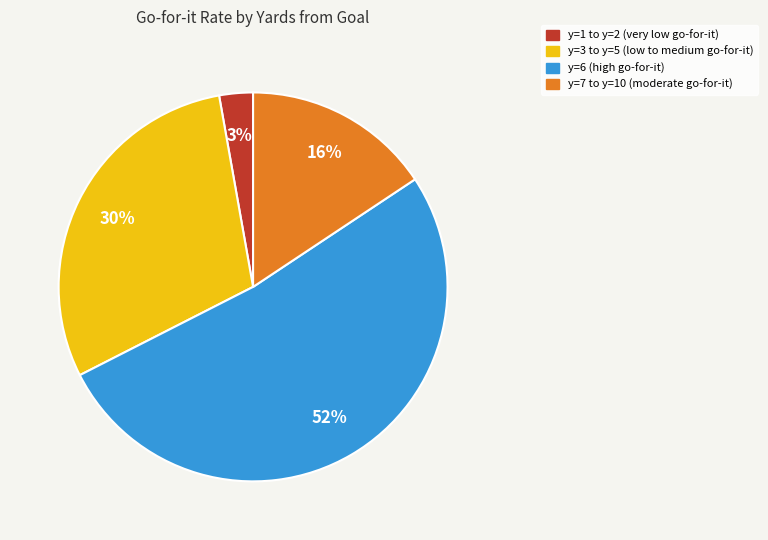

What is the smallest slice in the pie chart?

y=1 to y=2 (very low go-for-it)